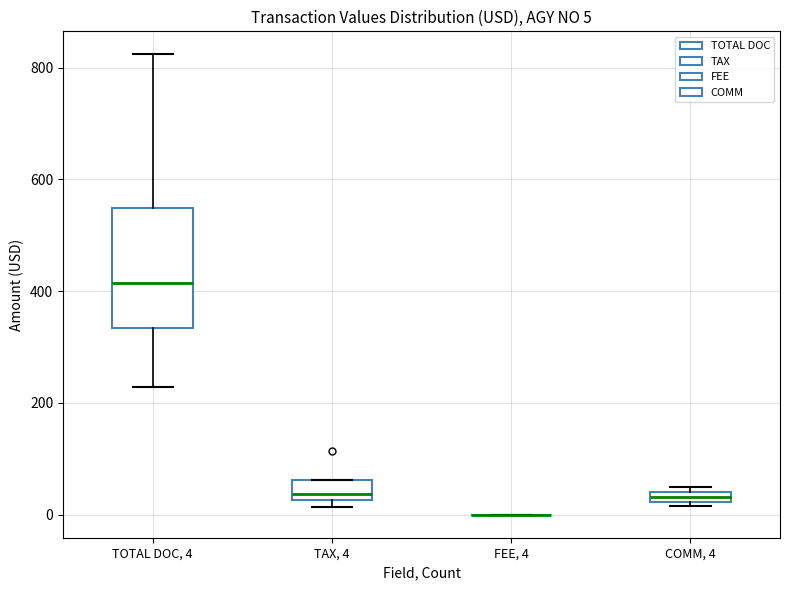

Which box is the tallest, from its lower edge to its upper edge?

TOTAL DOC, 4